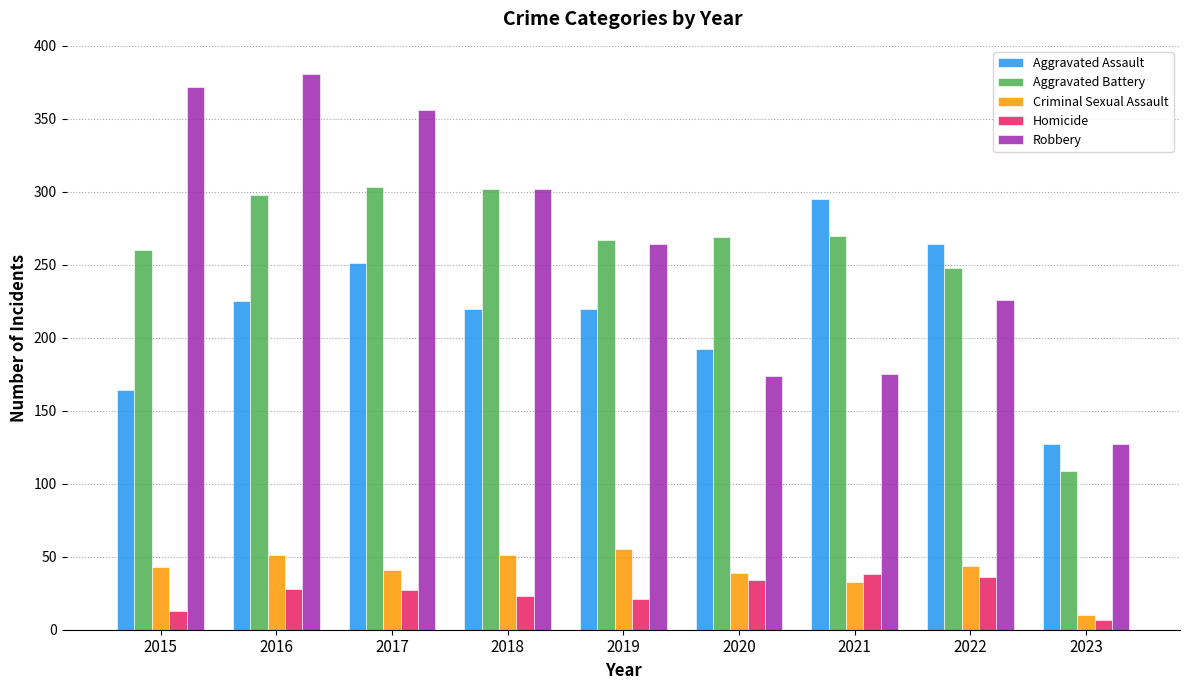

Which category has the highest value across all series?

2016